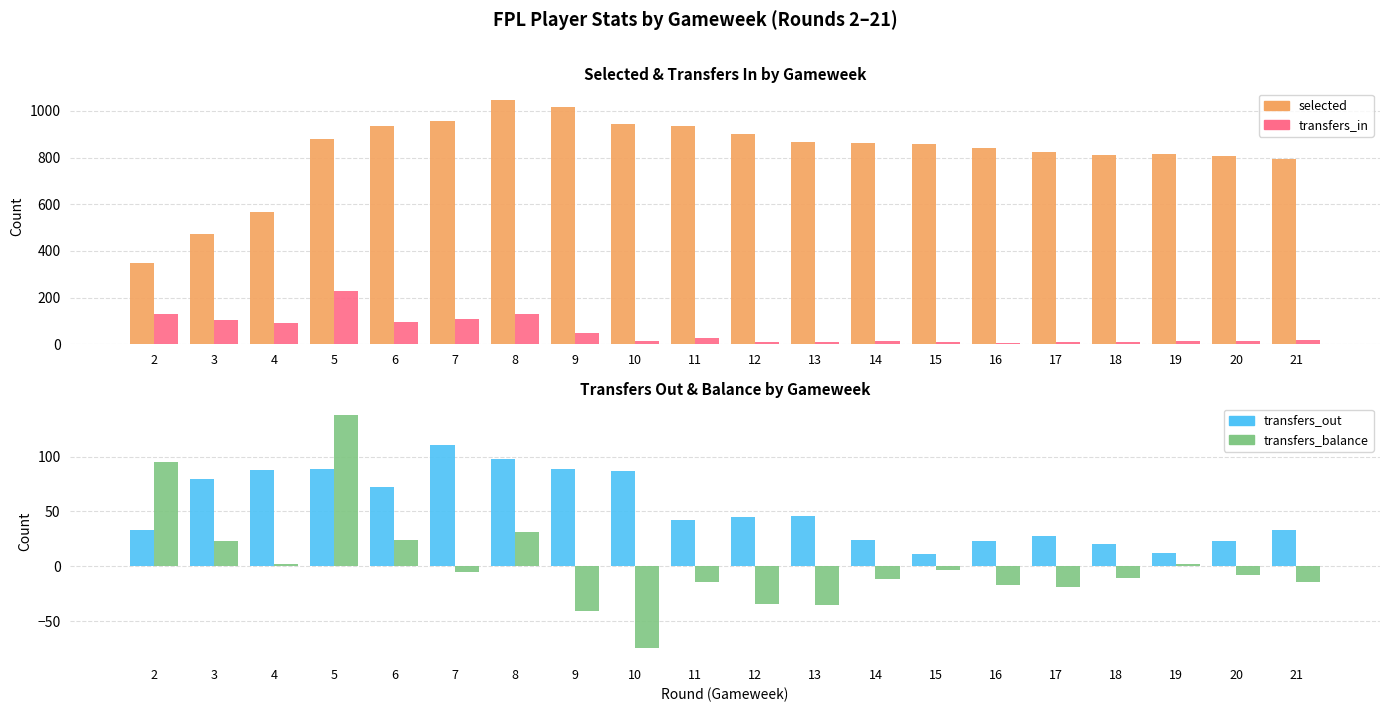

How many data points in transfers_in are above 19?

9